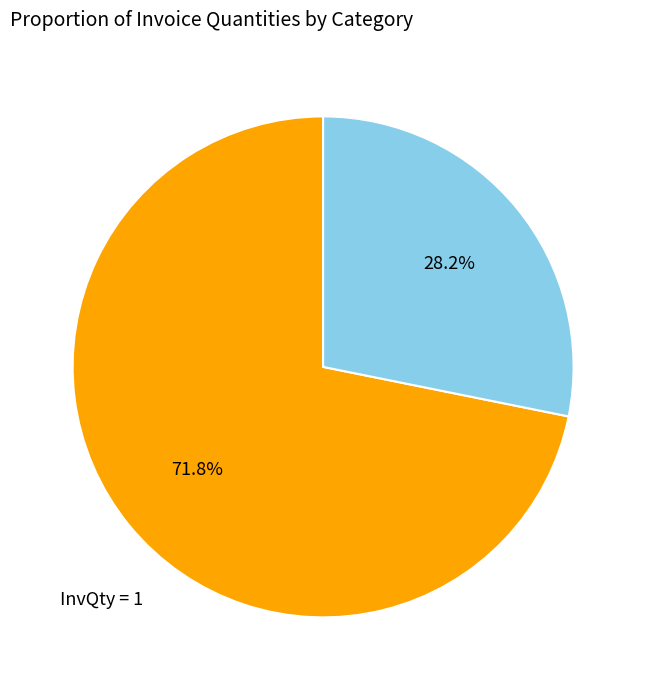

Is there any slice that represents more than half of the pie?

Yes